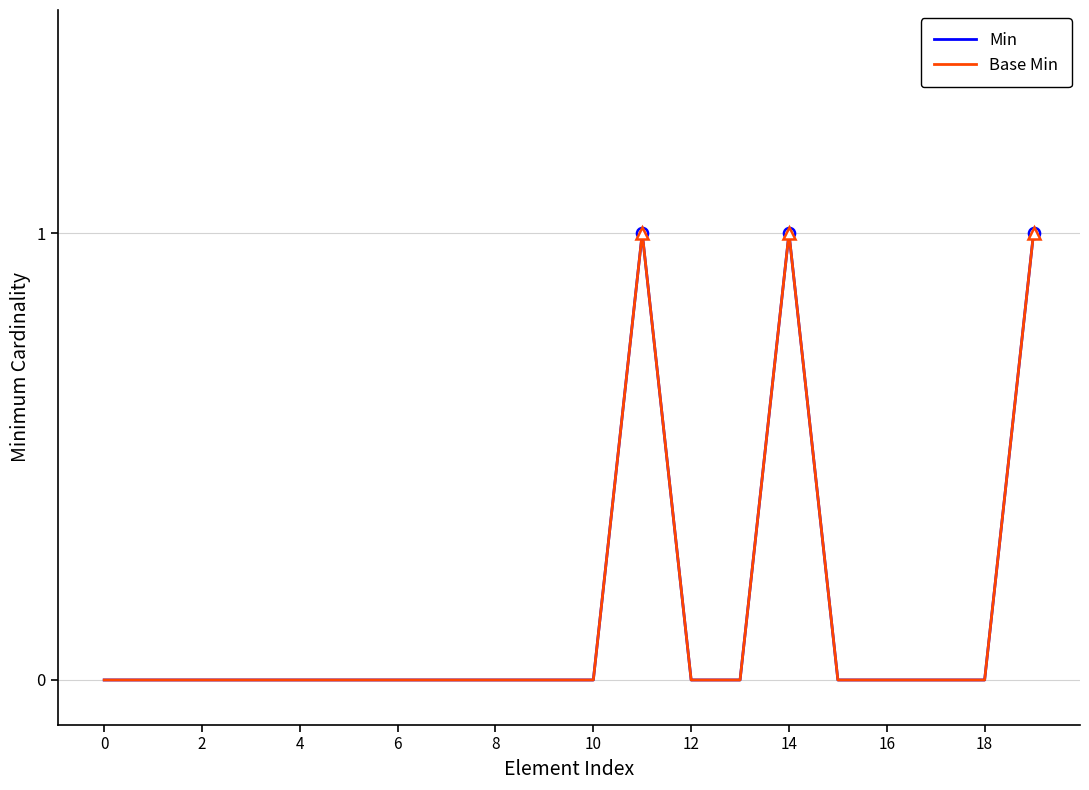

At which category does Base Min reach its first local peak?

11